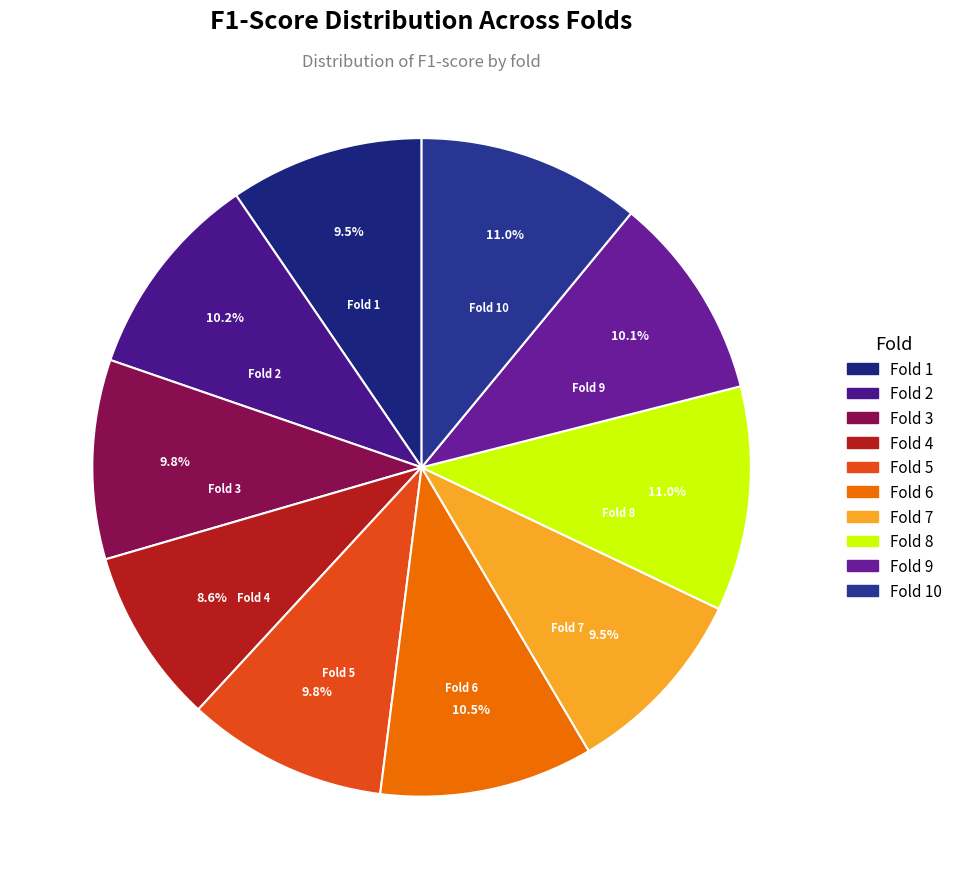

How many segments does this pie chart have?

10